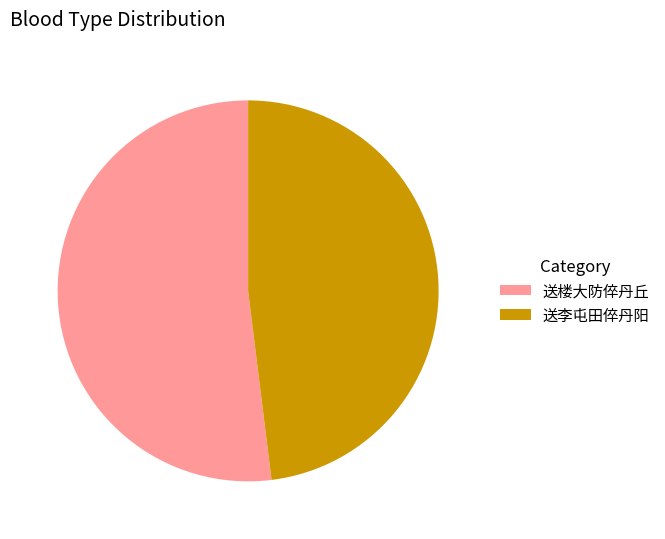

Which category has the biggest portion of the pie?

送楼大防倅丹丘